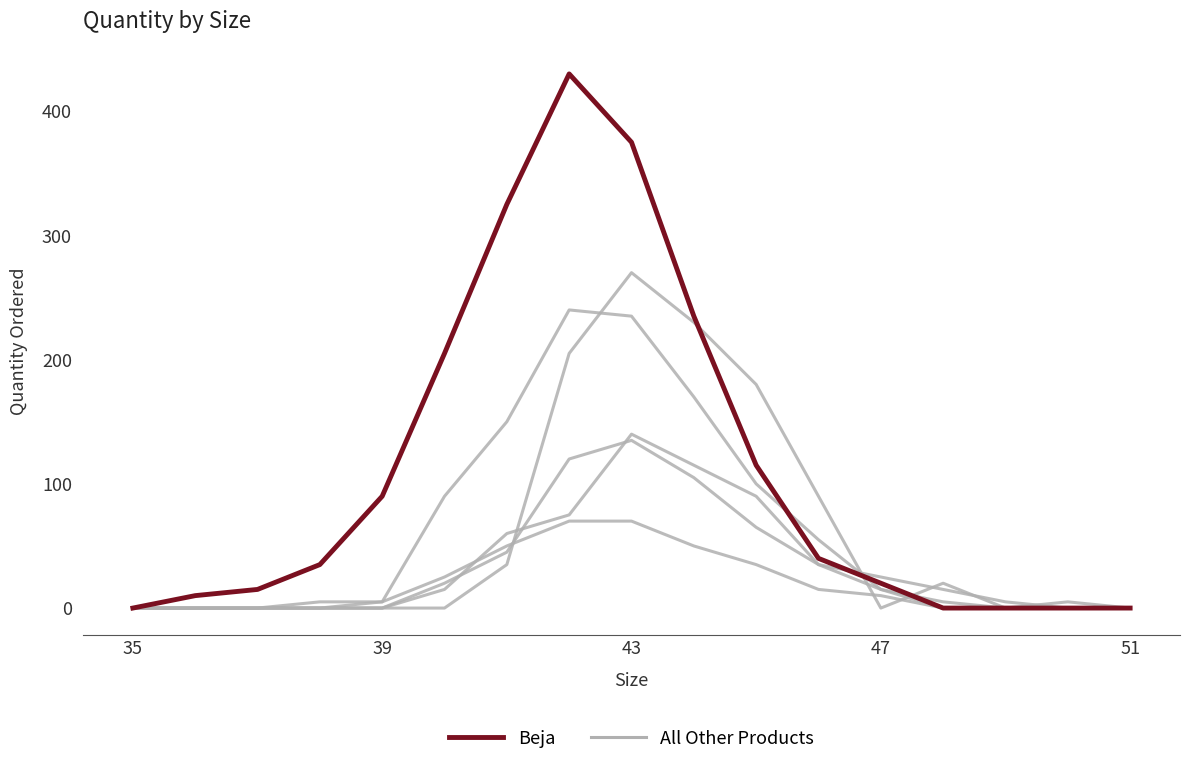

Reading right to left, what are all the values shown in this chart?

Brake: 0	0	0	0	10	15	35	50	70	70	50	25	5	5	0	0	0
Wheels: 0	0	0	0	15	55	100	170	235	240	150	90	5	0	0	0	0
FUEL: 0	0	0	5	15	35	65	105	135	120	45	20	0	0	0	0	0
Trail Shoe: 0	0	5	15	25	35	90	115	140	75	60	15	0	0	0	0	0
Trail Boot: 0	5	0	20	0	90	180	230	270	205	35	0	0	0	0	0	0
Beja: 0	0	0	0	20	40	115	235	375	430	325	205	90	35	15	10	0